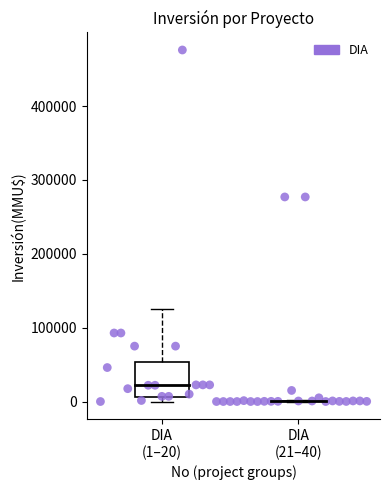

What is the range of X values (max minus min)?

39